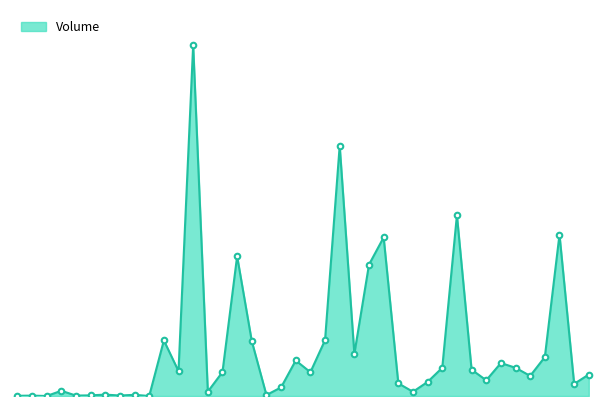

What is the difference between the second highest and minimum values?

467000